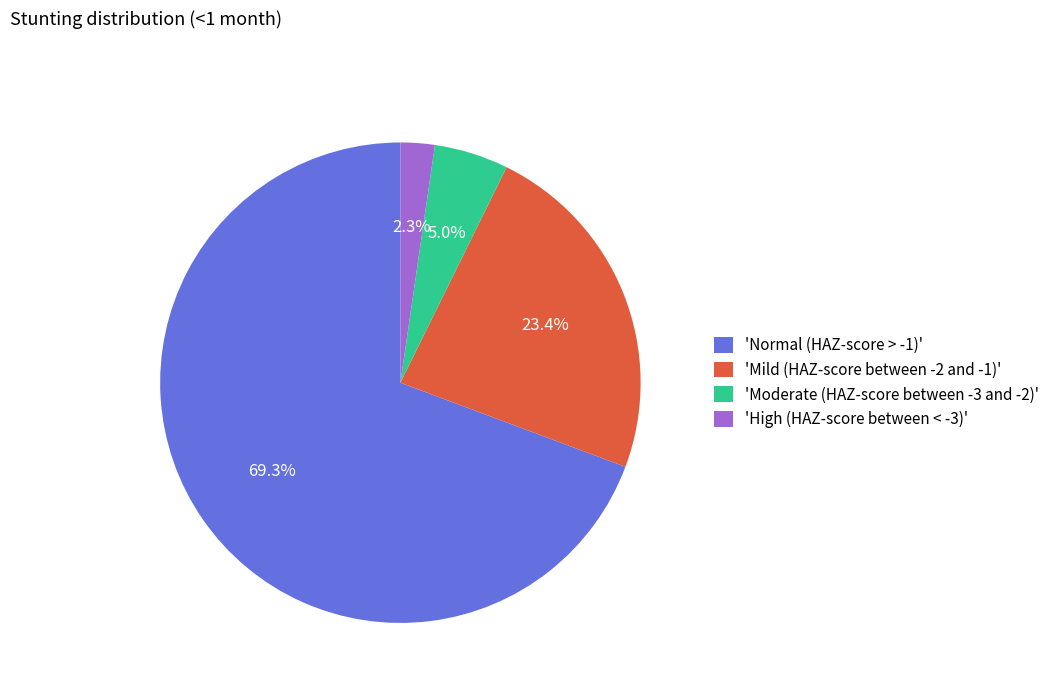

Is there a majority slice in this chart?

Yes